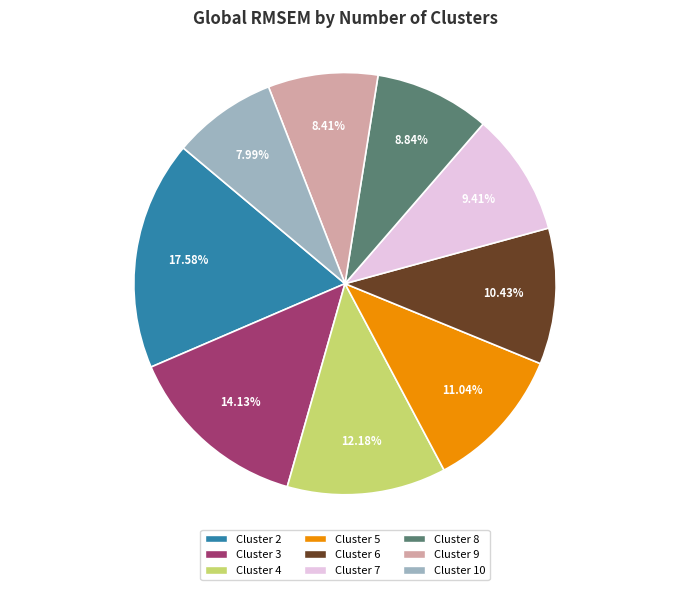

Between Cluster 10 and Cluster 7, which is larger?

Cluster 7